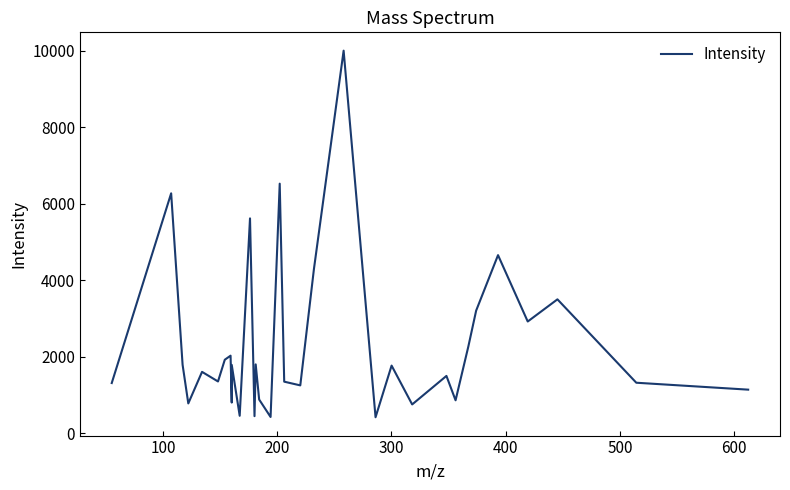

What is the greatest value displayed?

10007.6